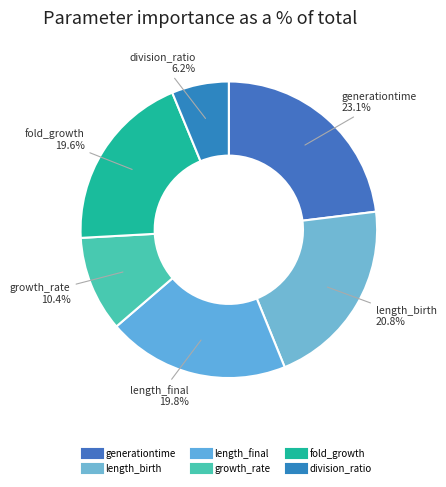

How much of the chart is everything except length_birth?

79.2%